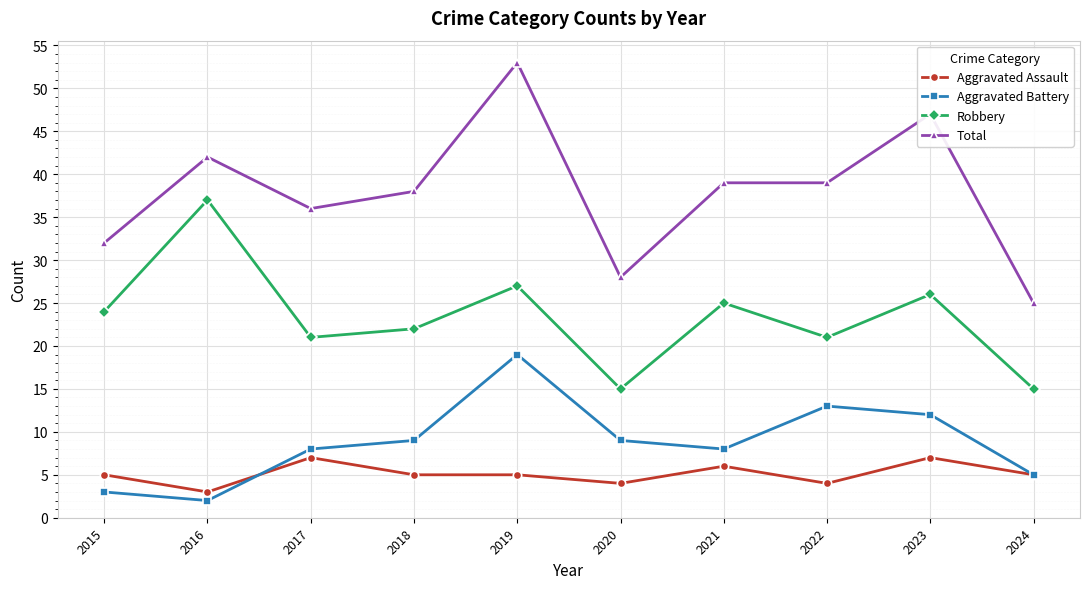

How many series are shown in this chart?

4